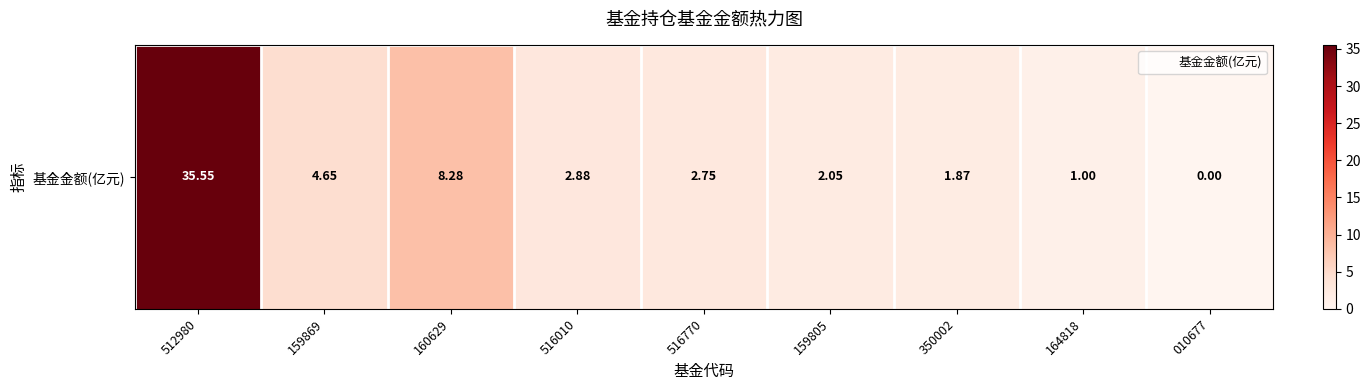

At which label is the value closest to 17?

160629